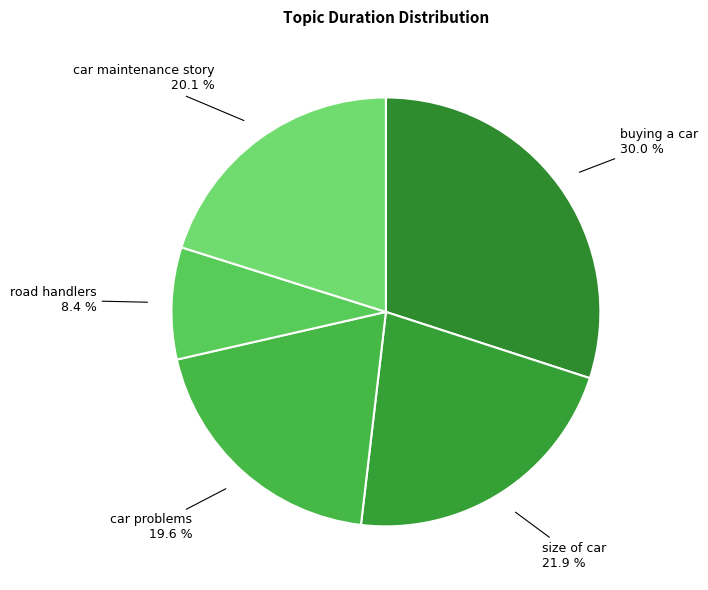

How many segments does this pie chart have?

5